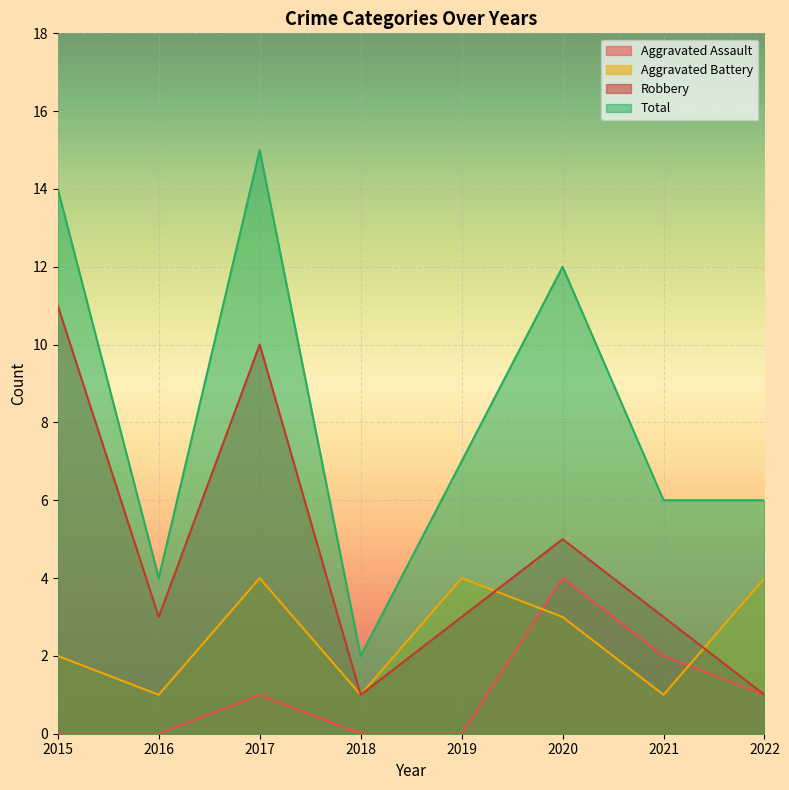

True or false: Aggravated Battery has more than 0 interior local peaks.

True